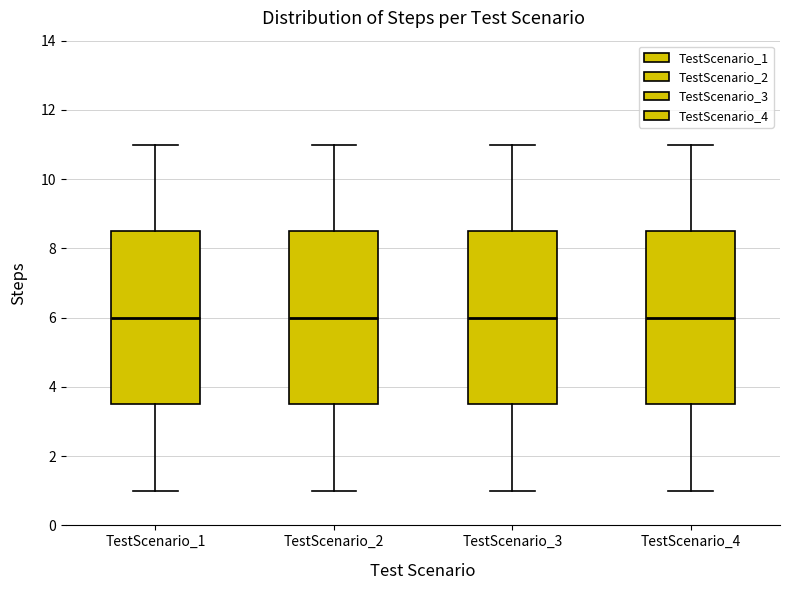

Reading left to right, read every box against the y-axis: the position of its median line, the range the box covers, and the ends of its whiskers. The values are not printed on the chart, so give them approximately, as read against the axis.

TestScenario_1: median 6.0, box 3.6 to 8.6, whiskers 1.0 to 11.0
TestScenario_2: median 6.0, box 3.6 to 8.6, whiskers 1.0 to 11.0
TestScenario_3: median 6.0, box 3.6 to 8.6, whiskers 1.0 to 11.0
TestScenario_4: median 6.0, box 3.6 to 8.6, whiskers 1.0 to 11.0